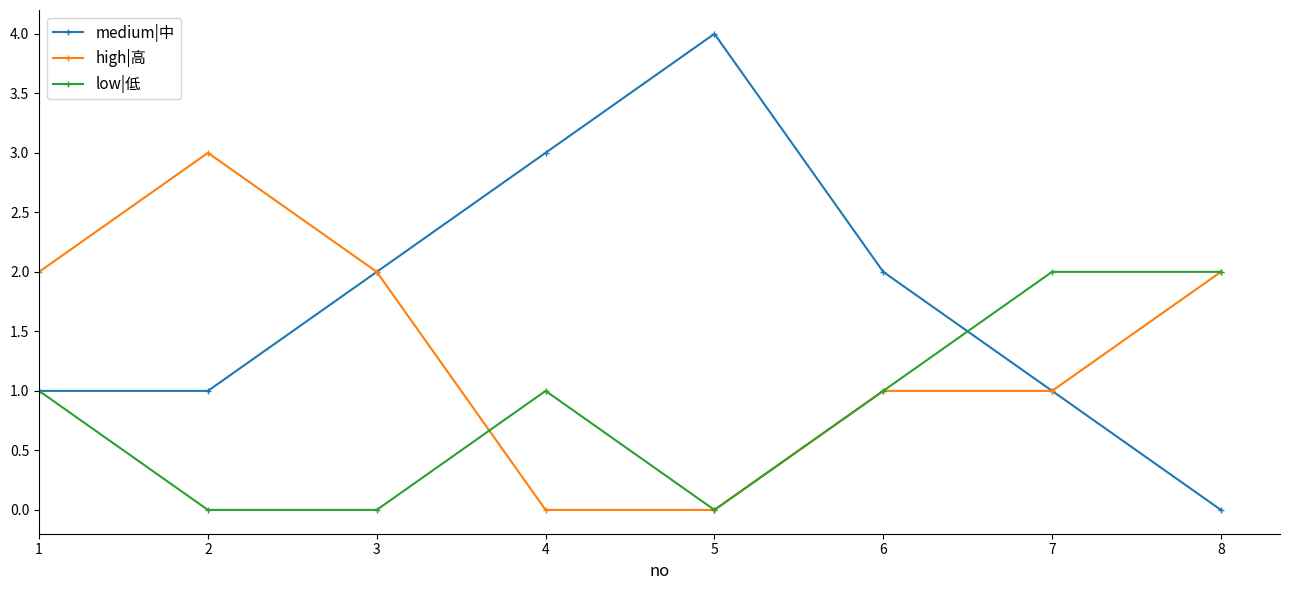

What is the maximum value shown in the chart?

4